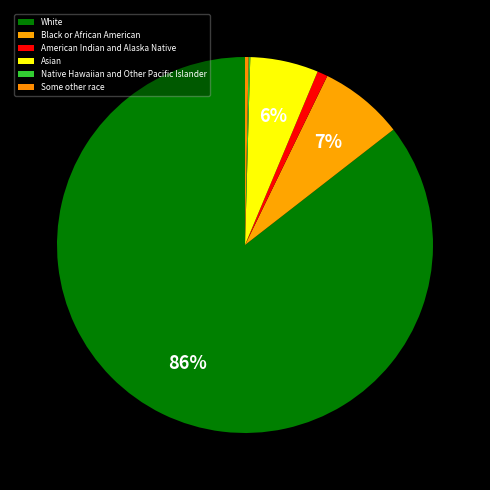

Rank the categories by value from lowest to highest.

Native Hawaiian and Other Pacific Islander, Some other race, American Indian and Alaska Native, Asian, Black or African American, White